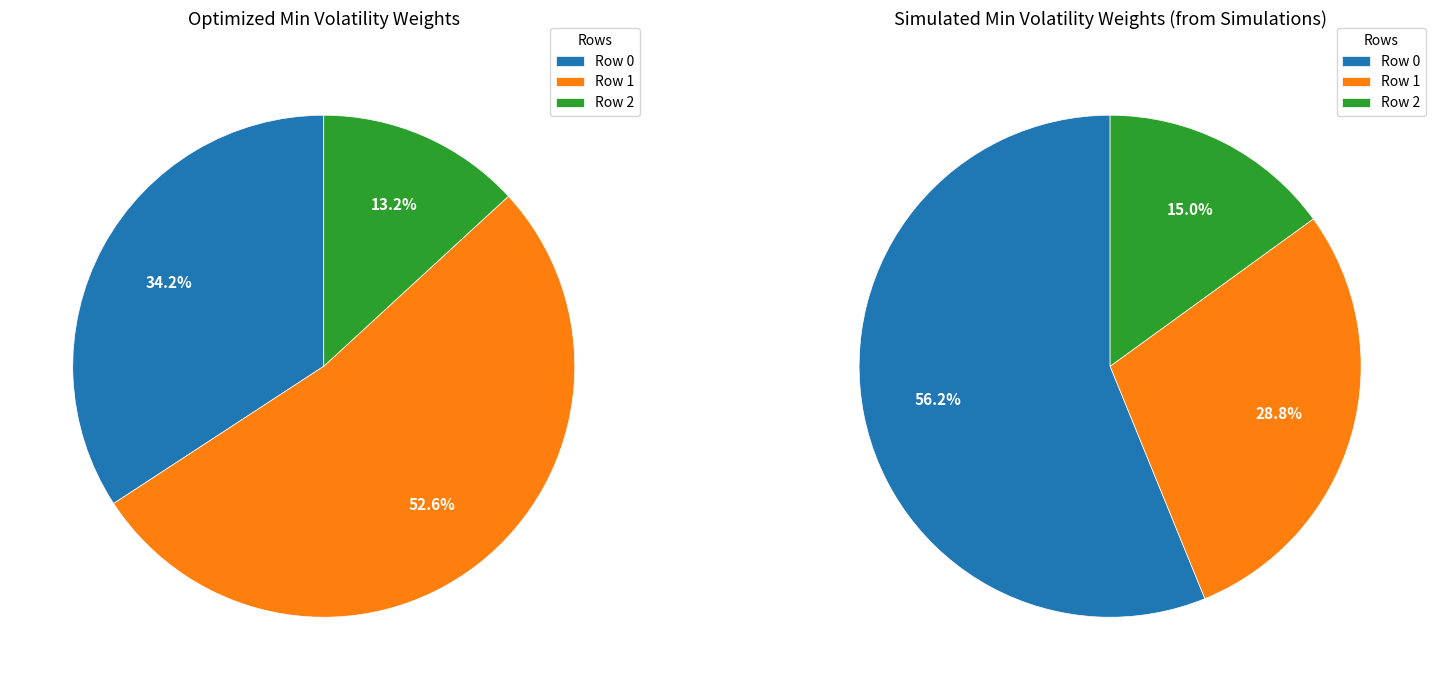

What is the smallest slice in the pie chart?

Row 2